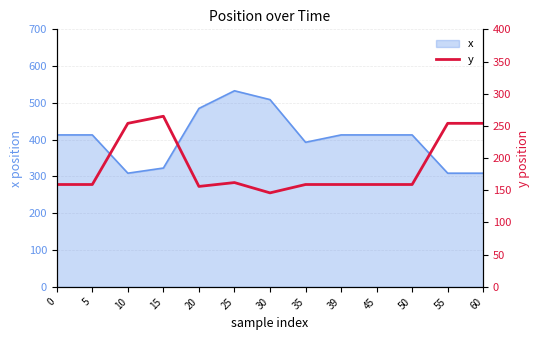

At which label does x reach its peak?

25